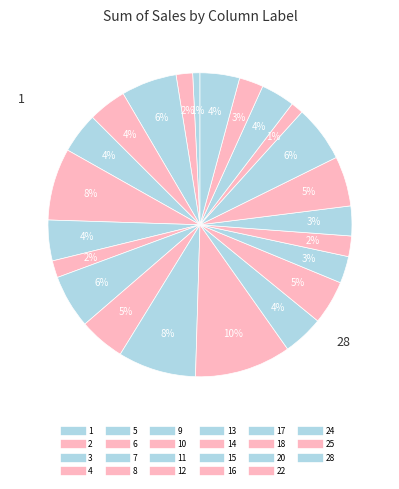

Is there a majority slice in this chart?

No